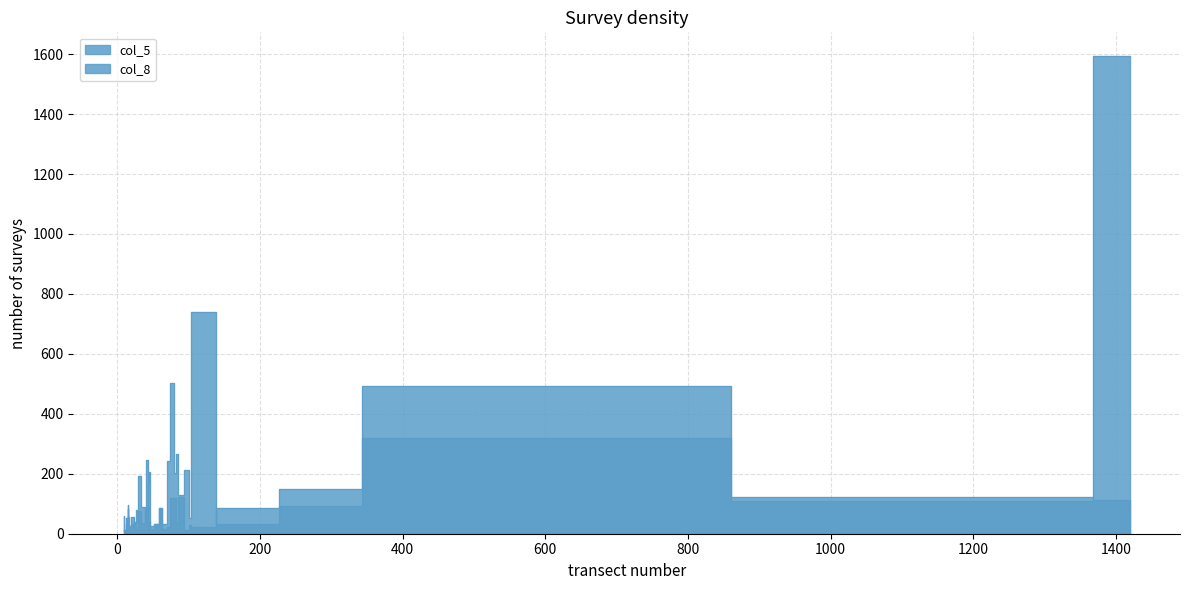

Is it true that col_8 equals 86 at 170?

True